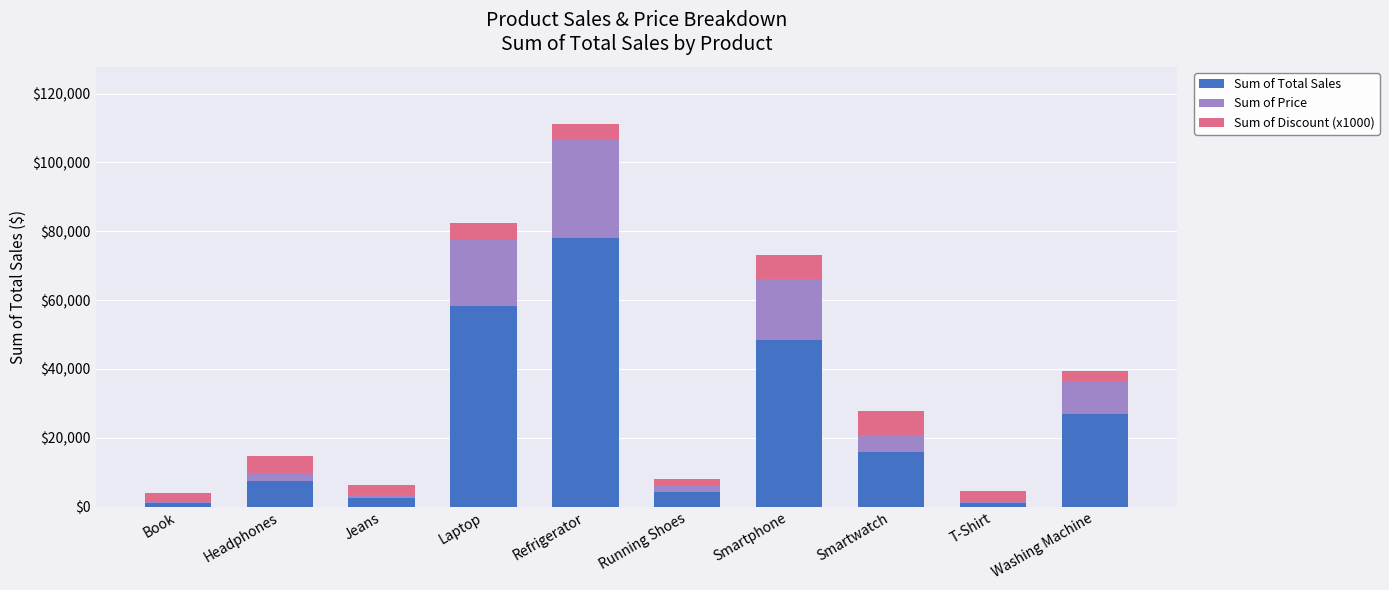

What is the total value across all series at Laptop?

82400